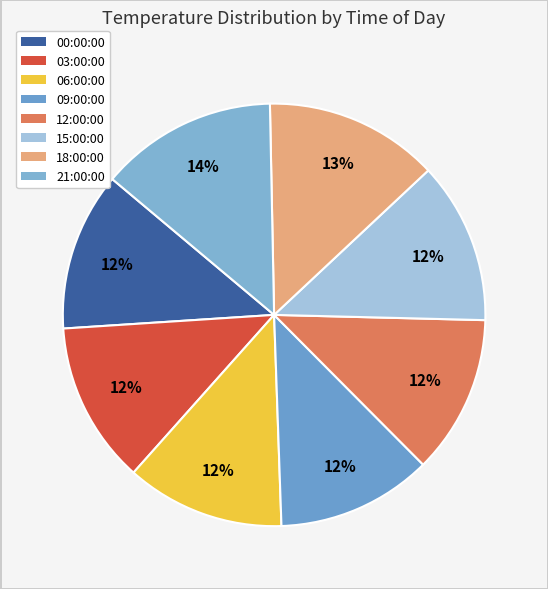

What is the smallest slice in the pie chart?

09:00:00